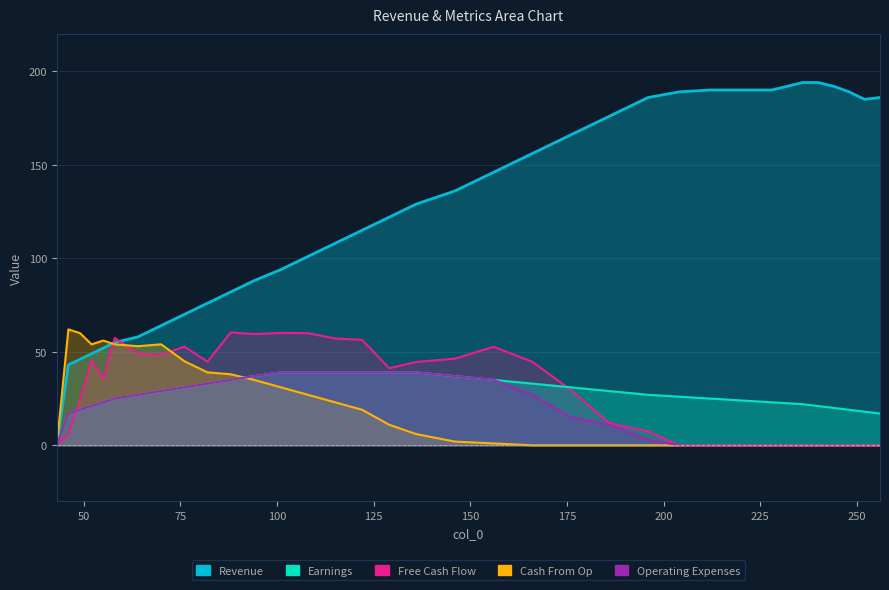

Between which two adjacent categories do Free Cash Flow and Earnings first intersect?

46 and 49